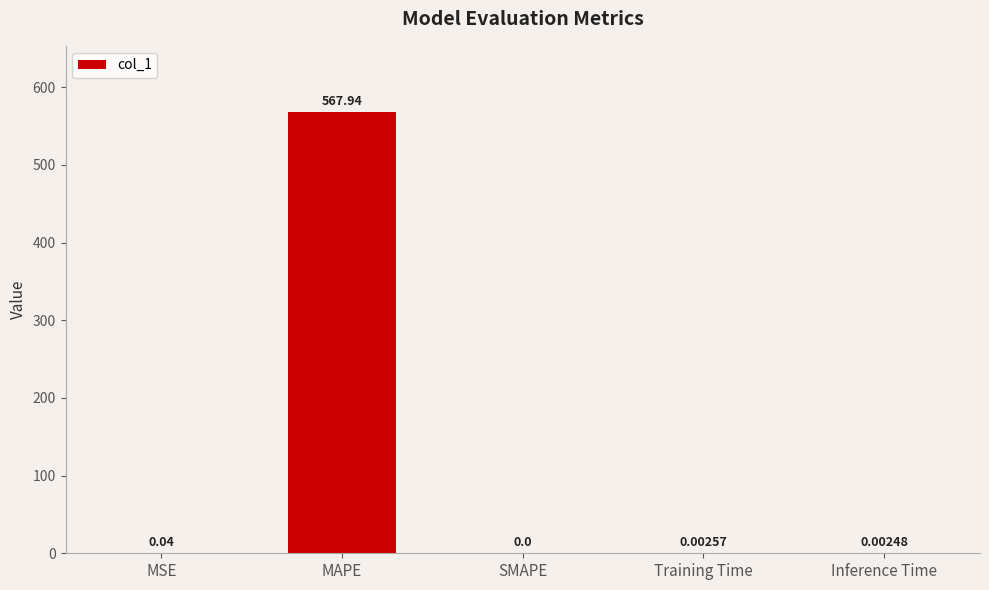

Where is the data nearest to the value 283?

MSE